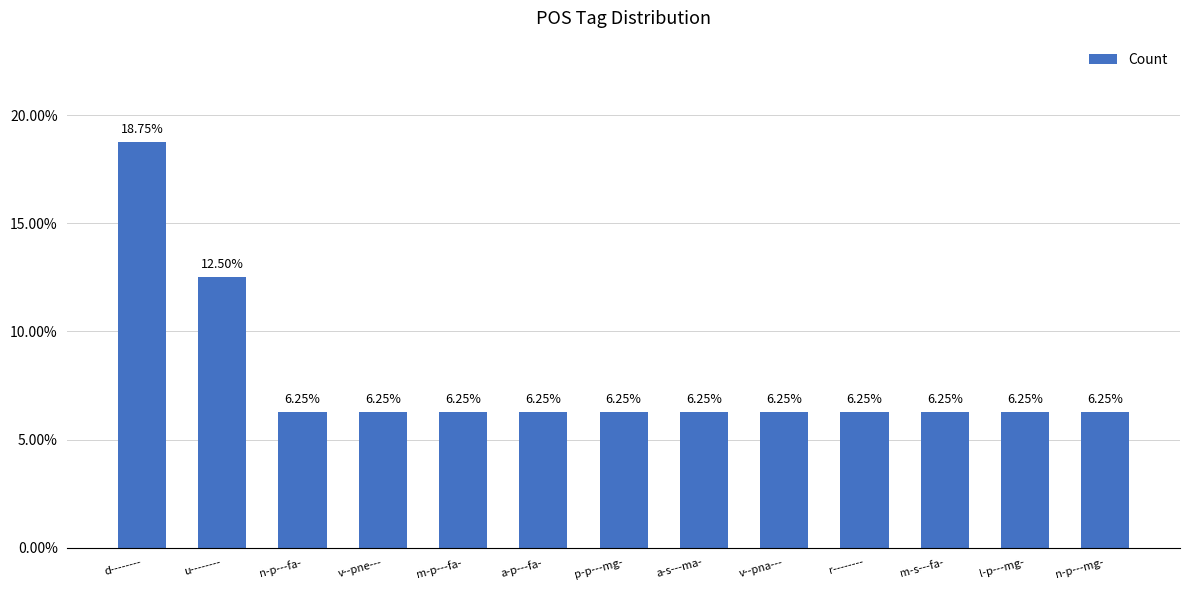

What is the minimum value shown in the chart?

0.1